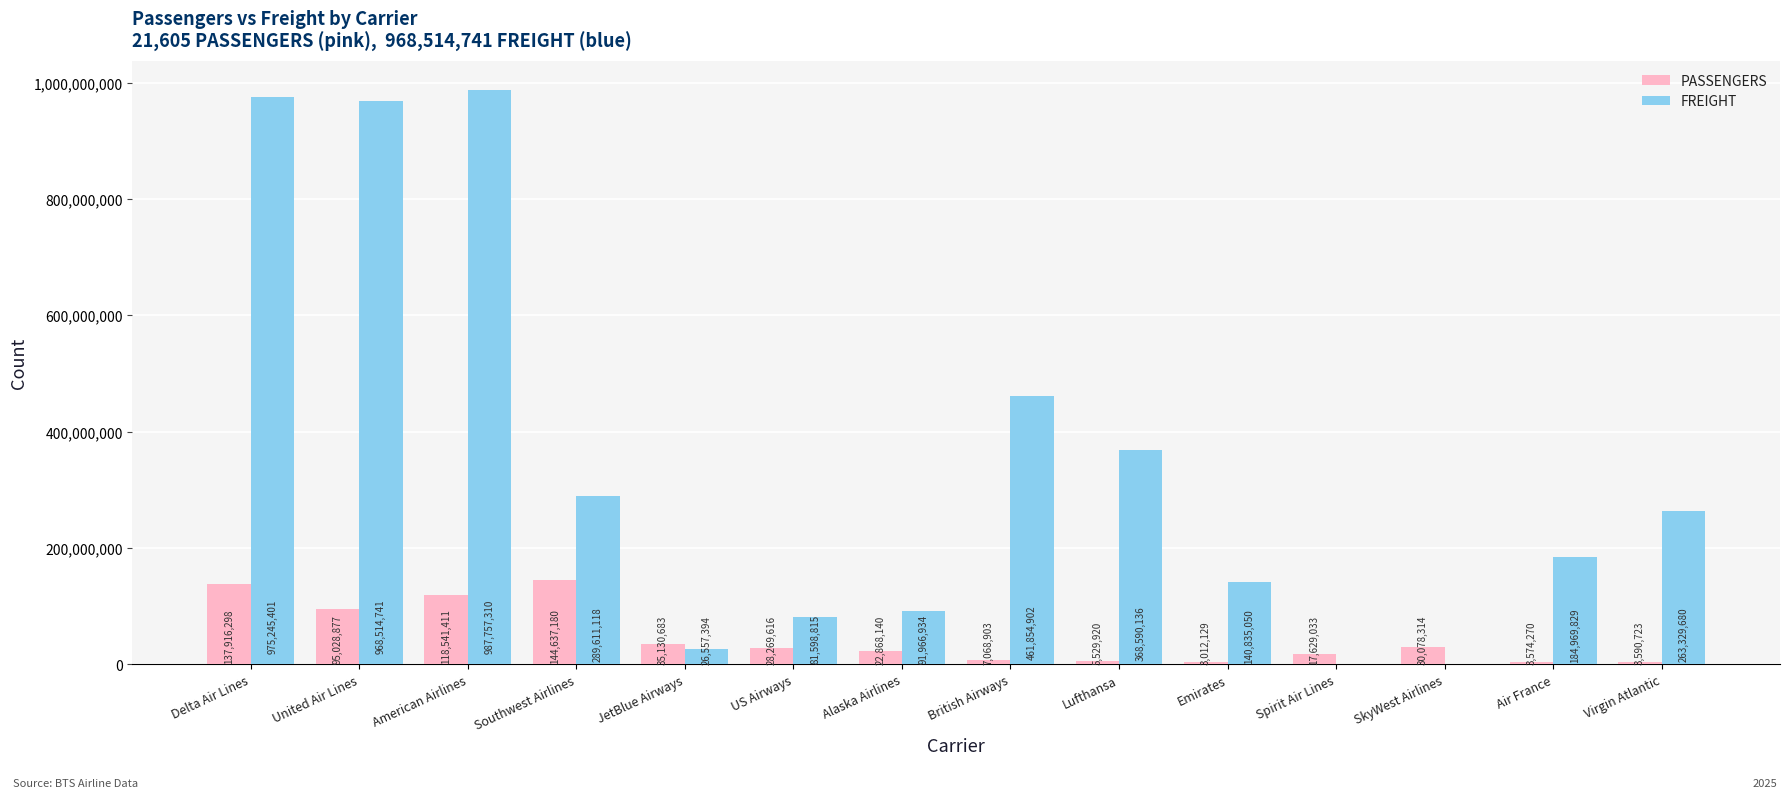

At which category does the chart reach its peak across all series?

American Airlines